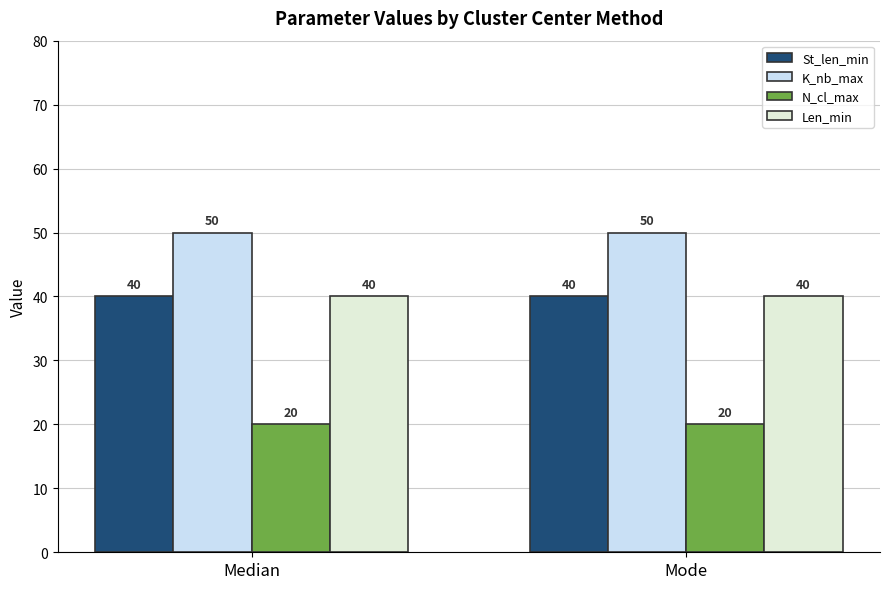

What is the spread (max minus min) of values at Median?

30